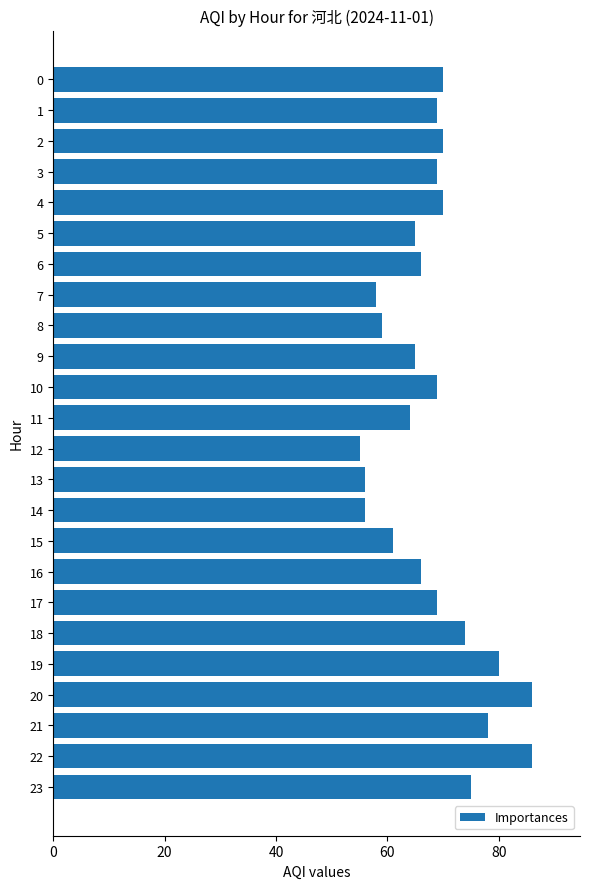

What is the sum of the values at 18 and 4?

144